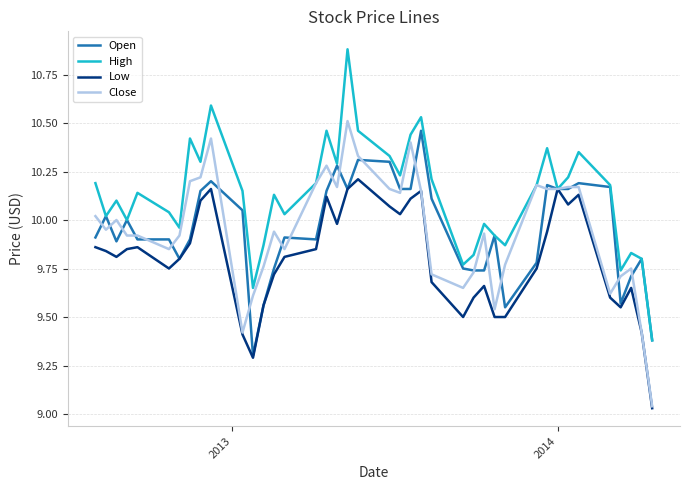

Which series has the largest range (max minus min)?

High